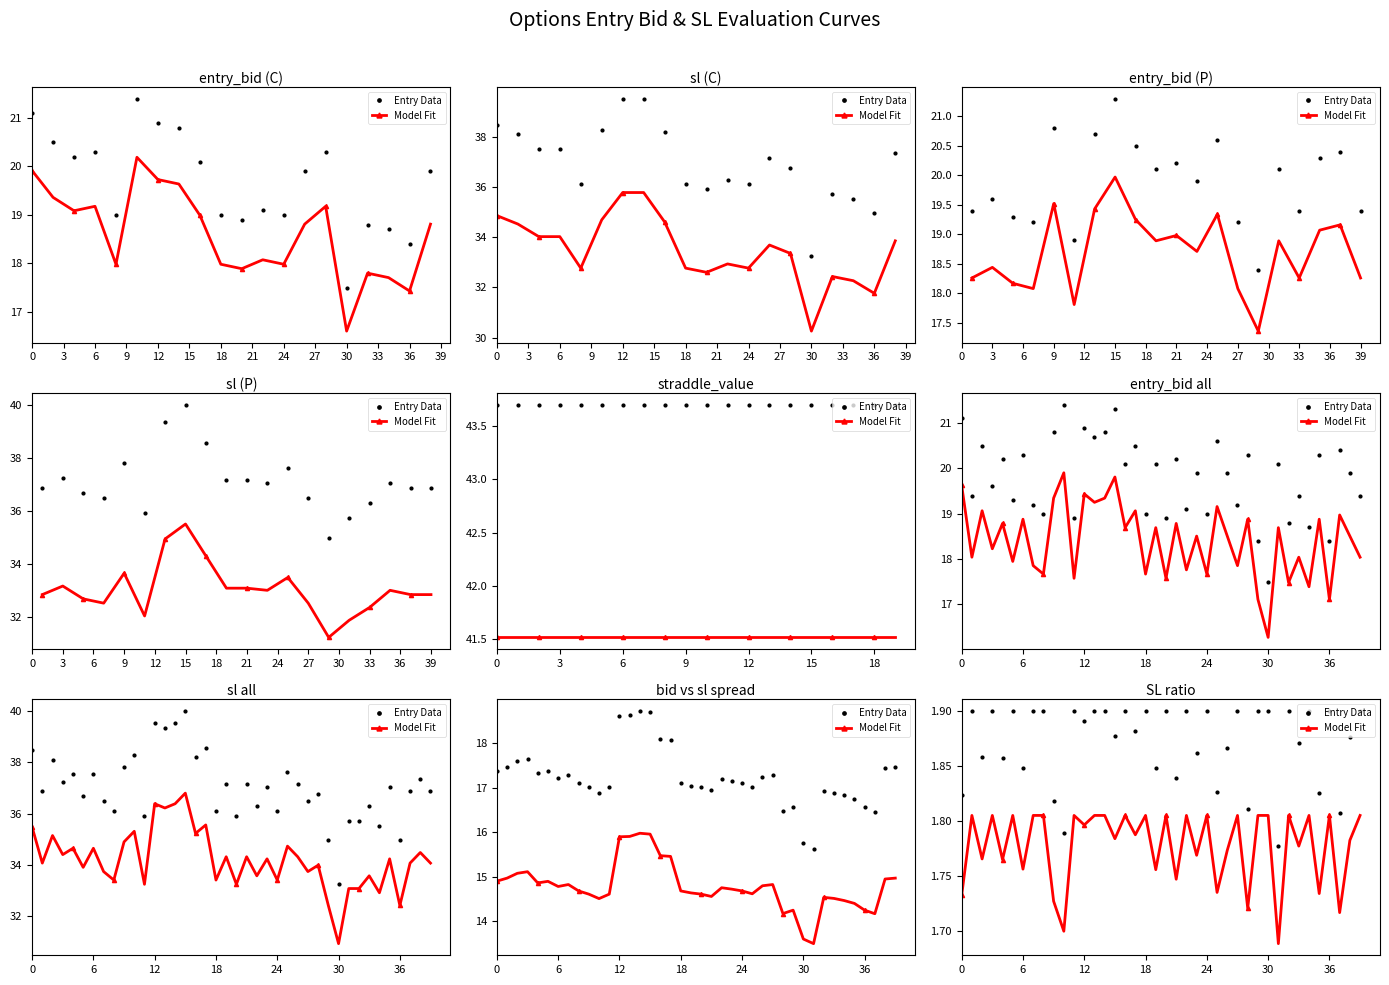

True or false: Entry Data and Model Fit cross at least once.

False